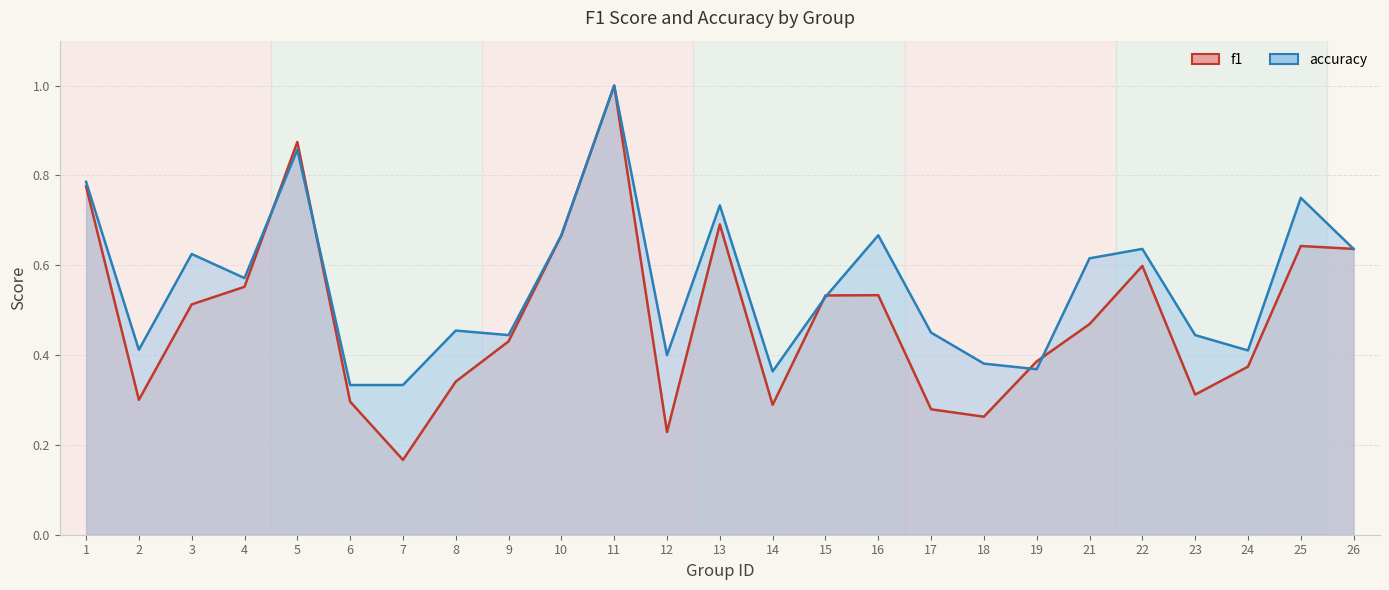

Which series changed the most between 3 and 4?

accuracy